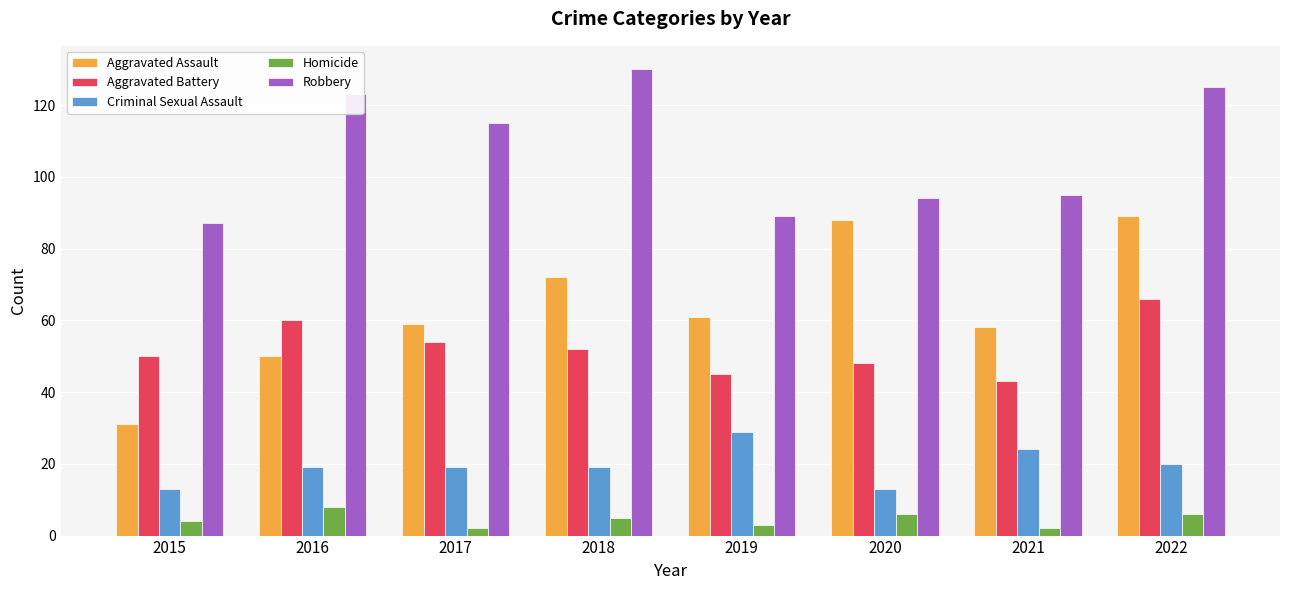

What is the difference between the maximum and second lowest values in the Aggravated Assault series?

39